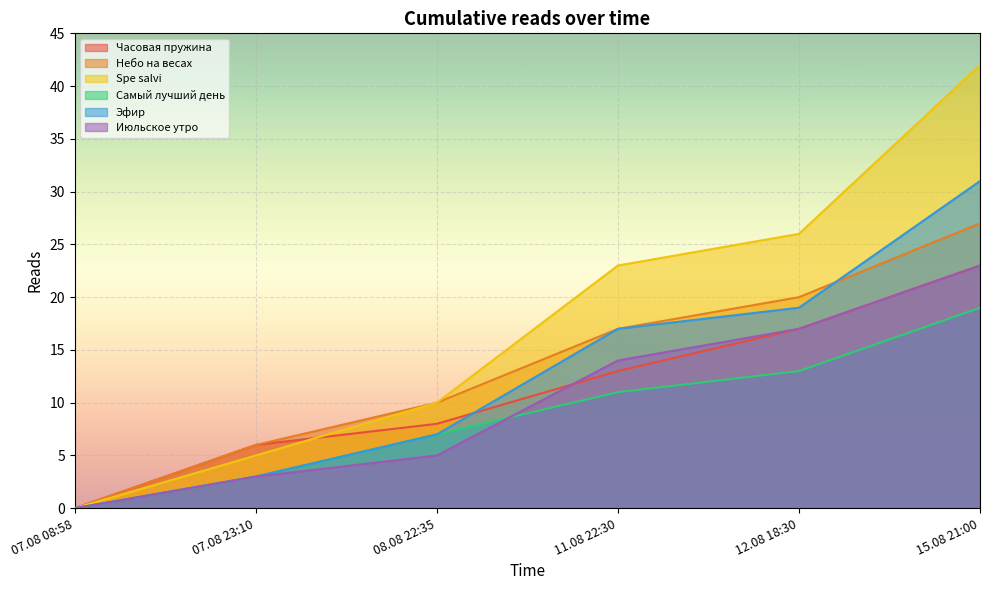

At how many categories does at least one series exceed 29?

1